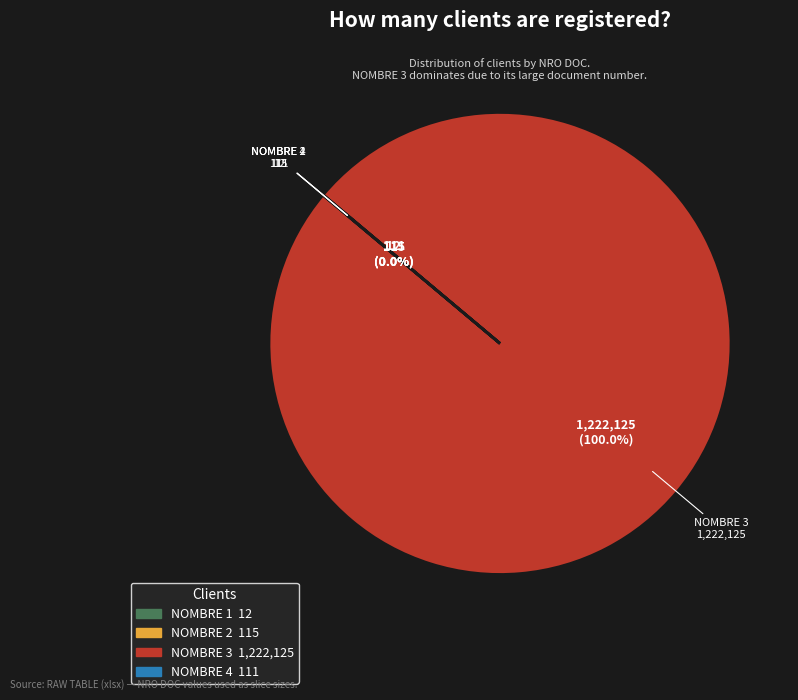

Is there any slice that represents more than half of the pie?

Yes